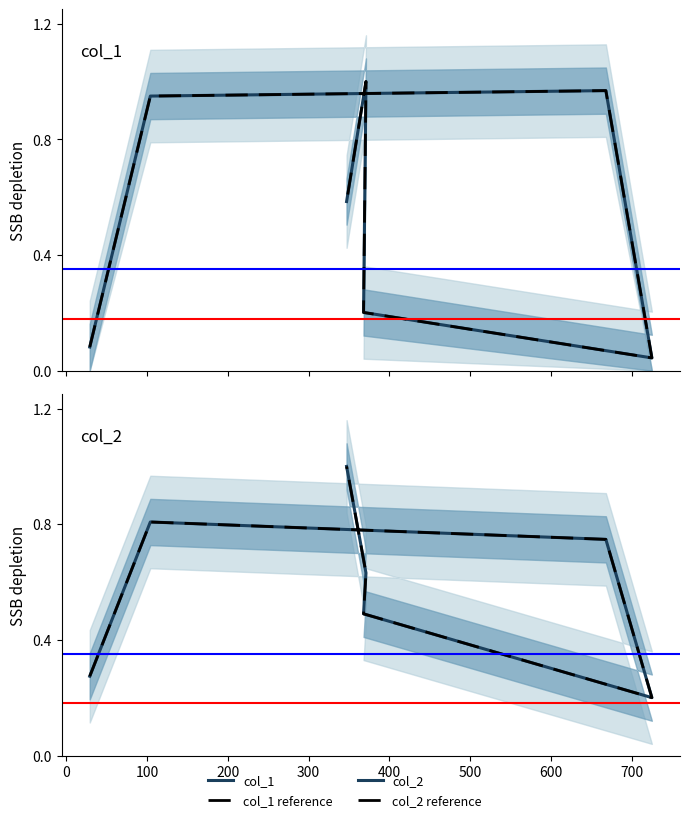

In col_2, how many points are higher than both neighbors (excluding endpoints)?

1